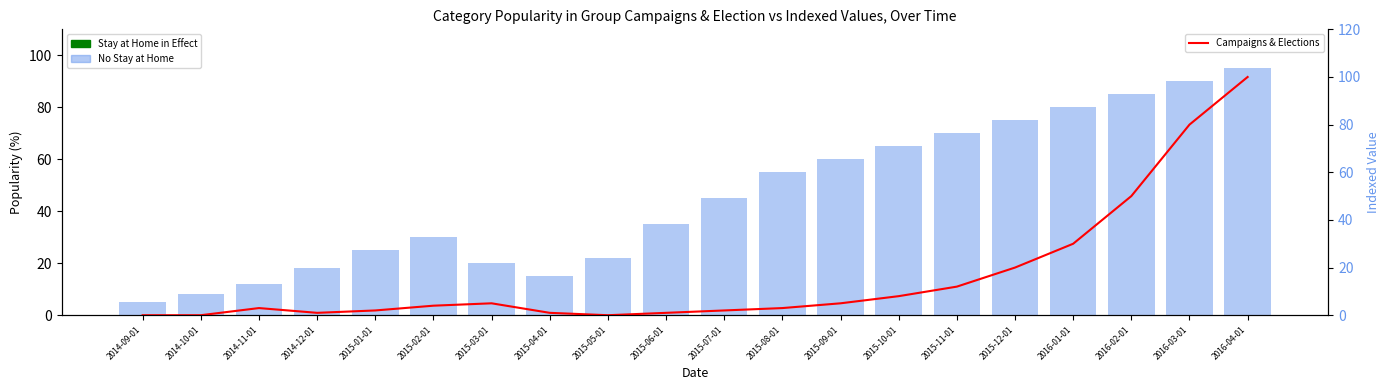

At which label does No Stay at Home first exceed 45?

2015-08-01